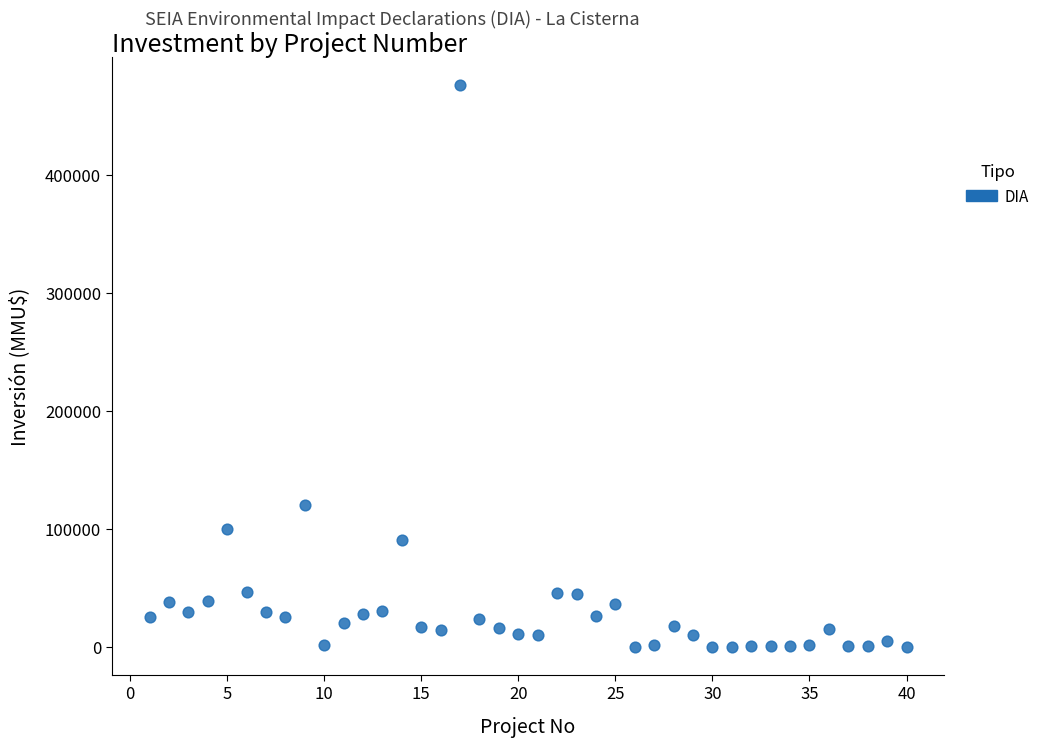

What is the range of Y values (max minus min)?

476000